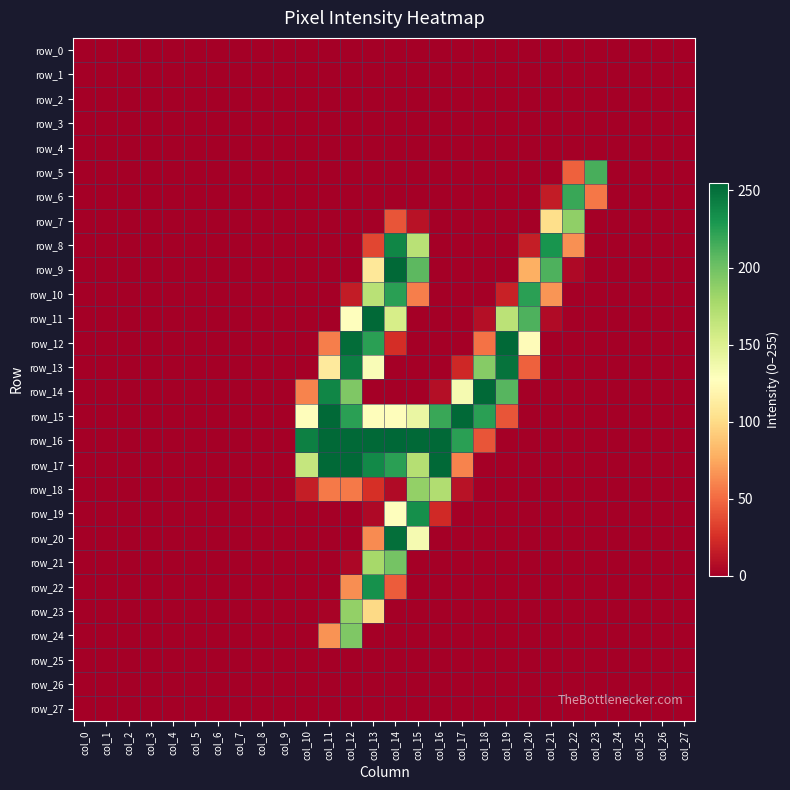

True or false: row_24 has a value of 0 at col_23.

True